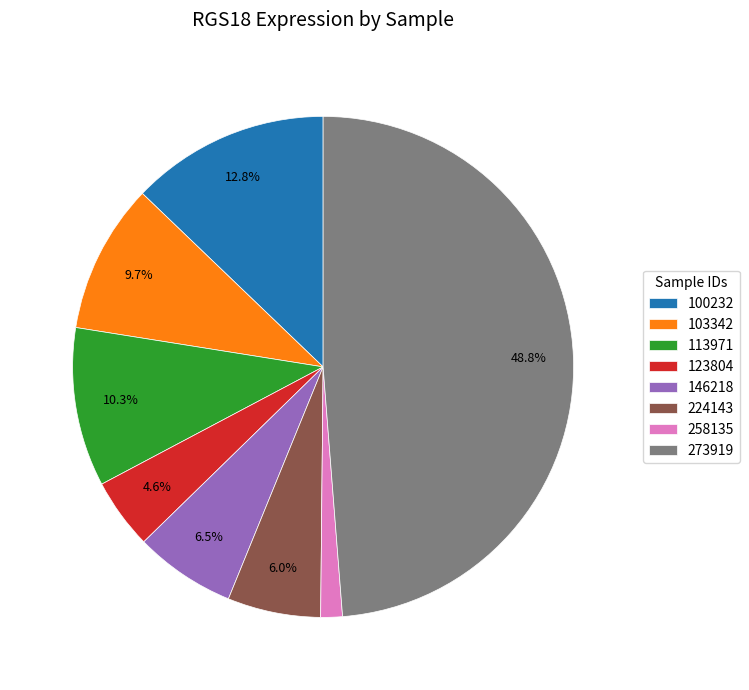

Which category has the biggest portion of the pie?

273919